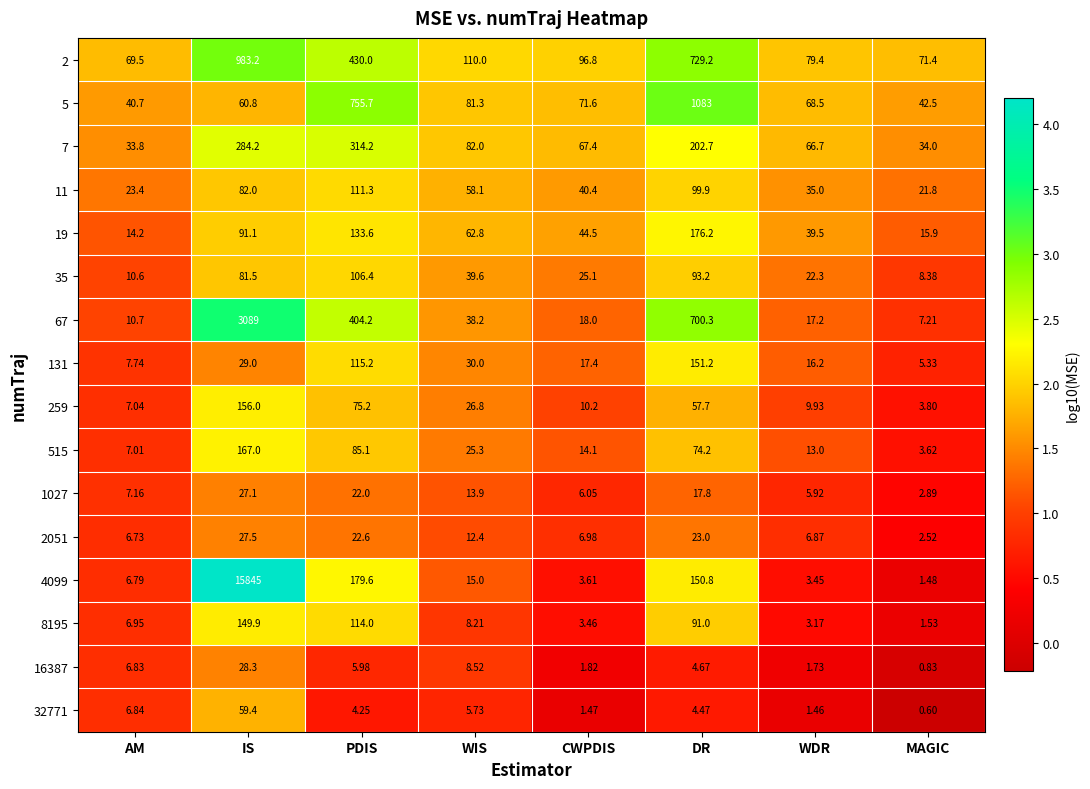

At which category is the sum across all series the highest?

IS